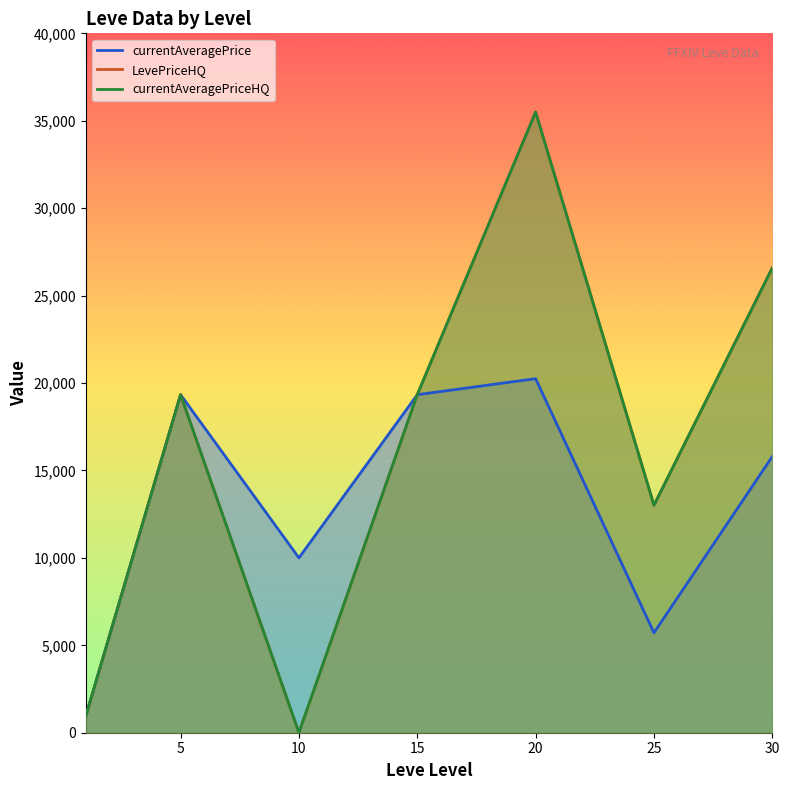

Where does the currentAveragePriceHQ series first go above 19332?

5